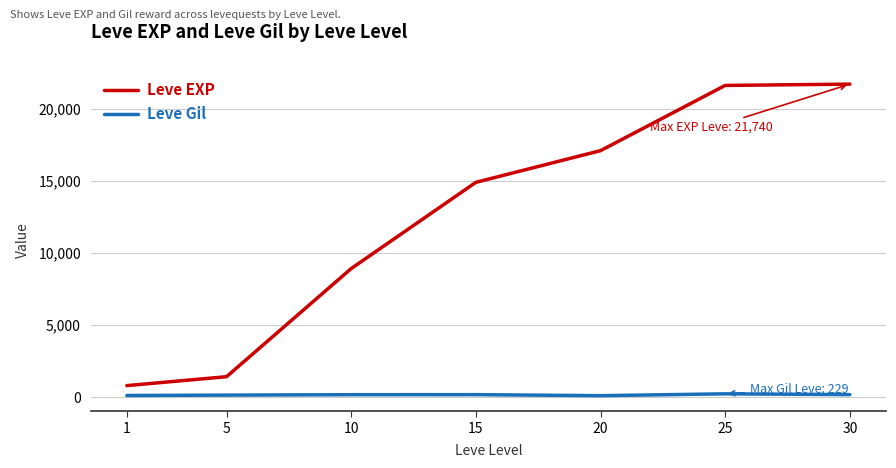

Rank the series by their average value, from highest to lowest.

Leve EXP, Leve Gil